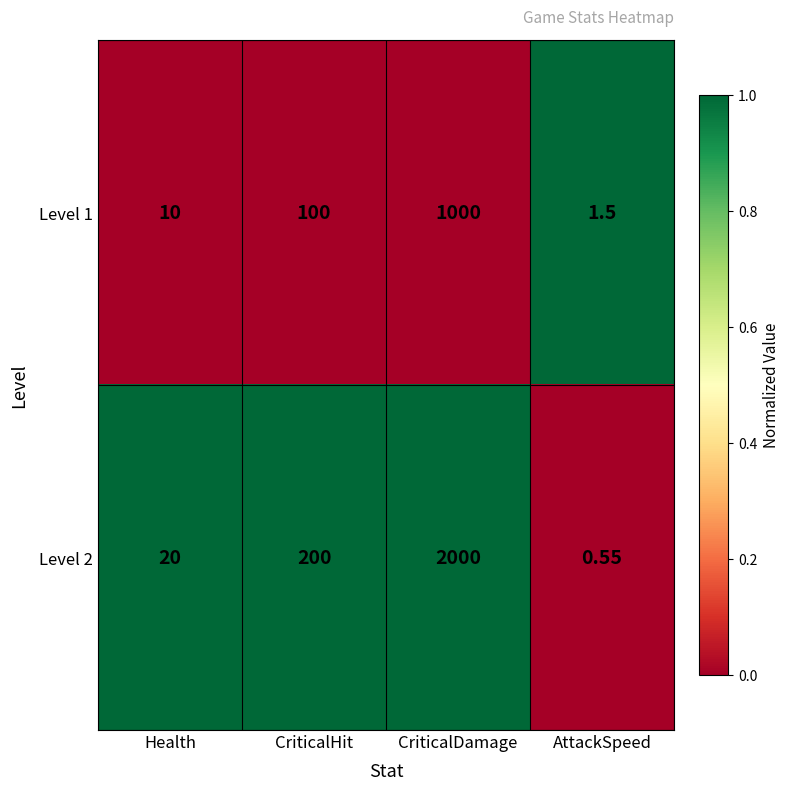

Count the number of data series in this chart.

2